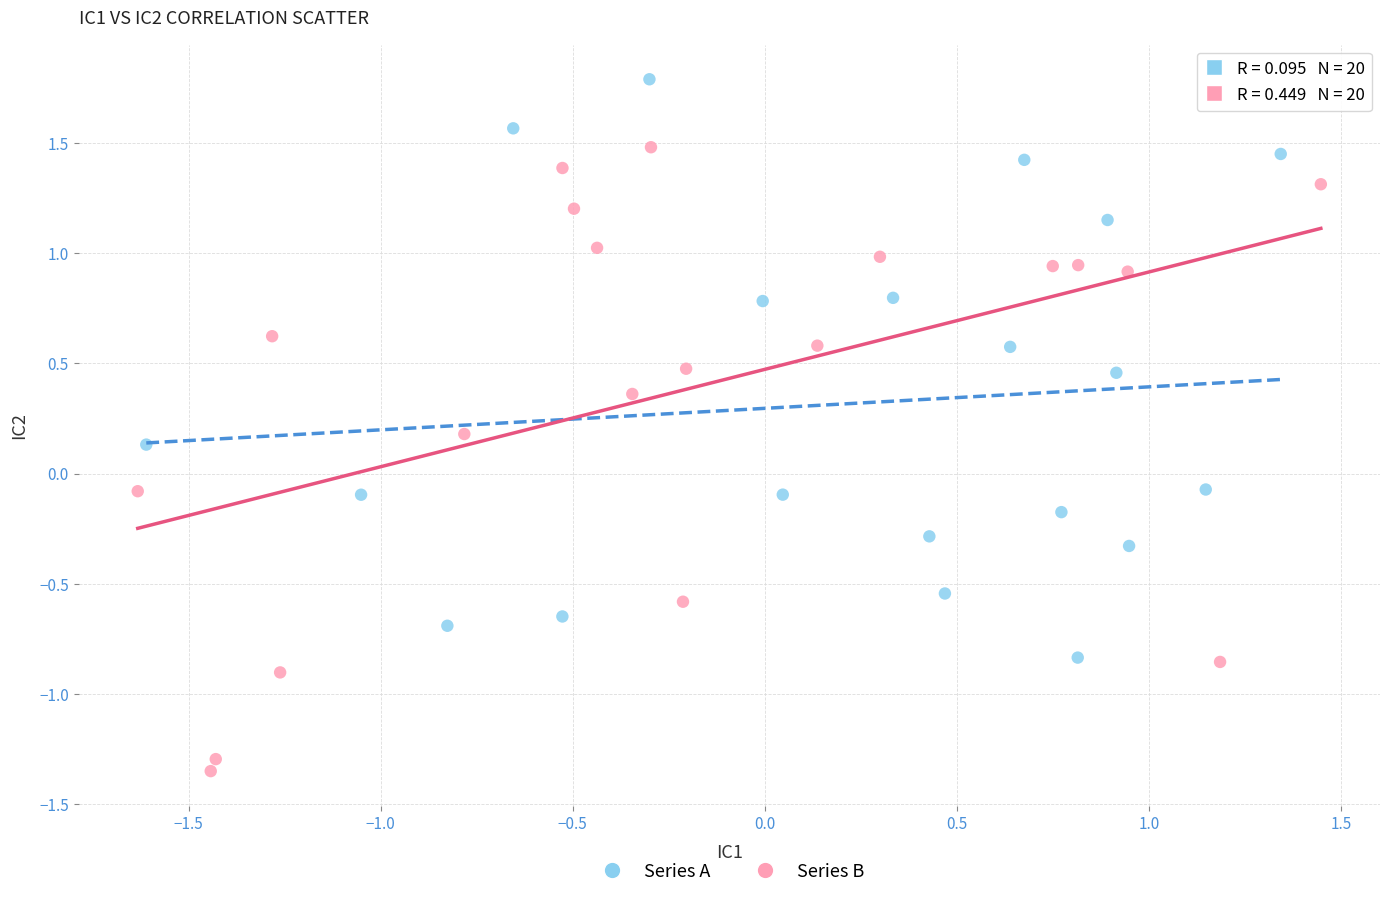

Which series has the largest Y range (max minus min)?

Series B